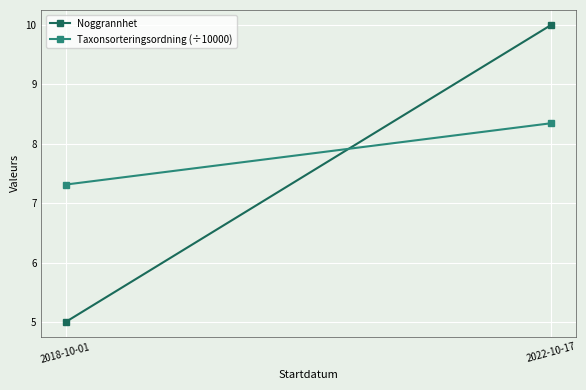

What is the smallest value displayed?

5.0